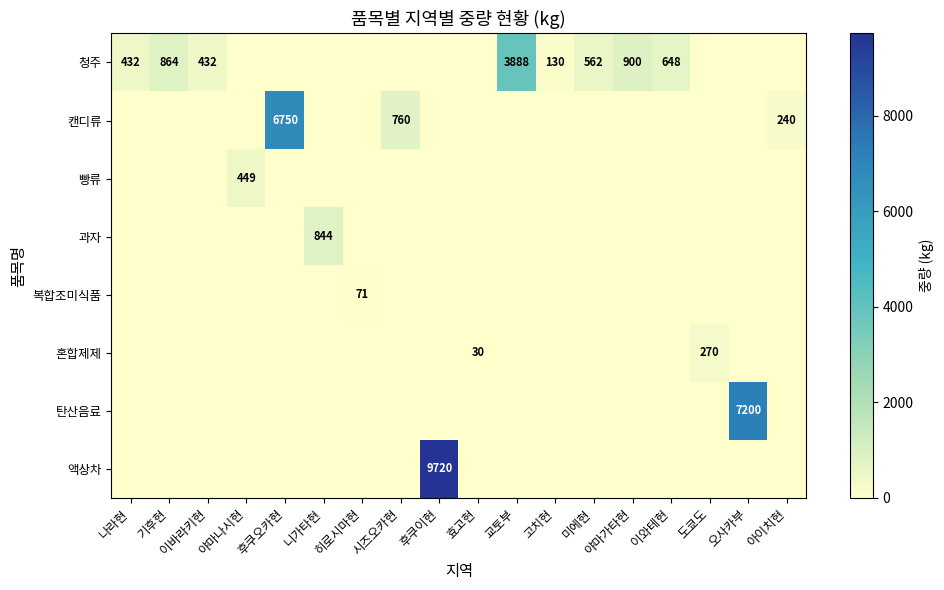

At how many categories does at least one series exceed 5238?

3